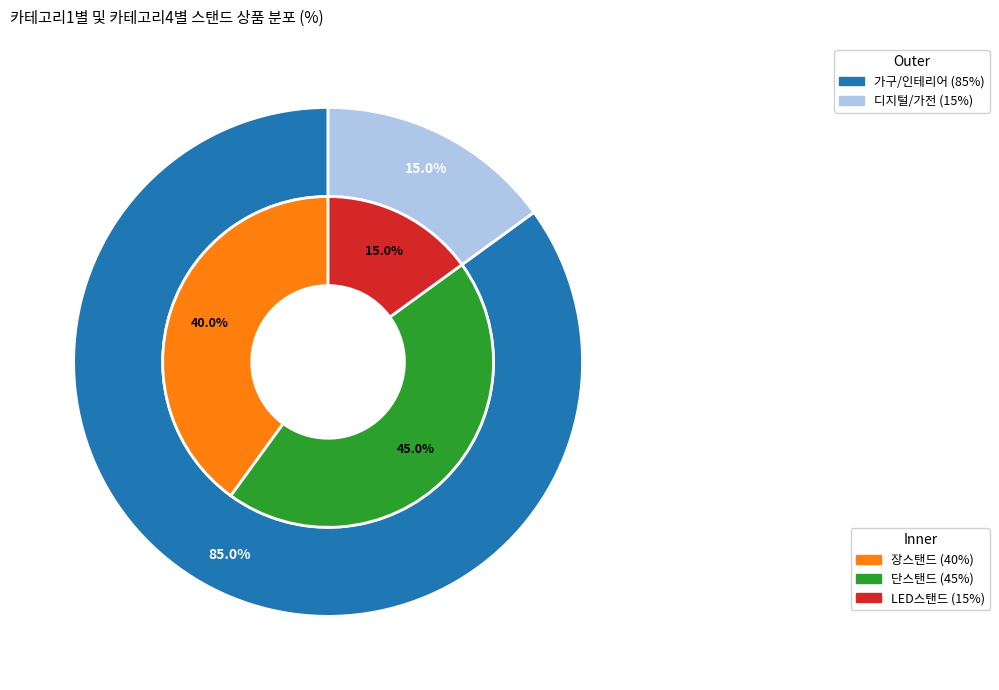

True or false: 장스탠드 accounts for 40% of the total.

True